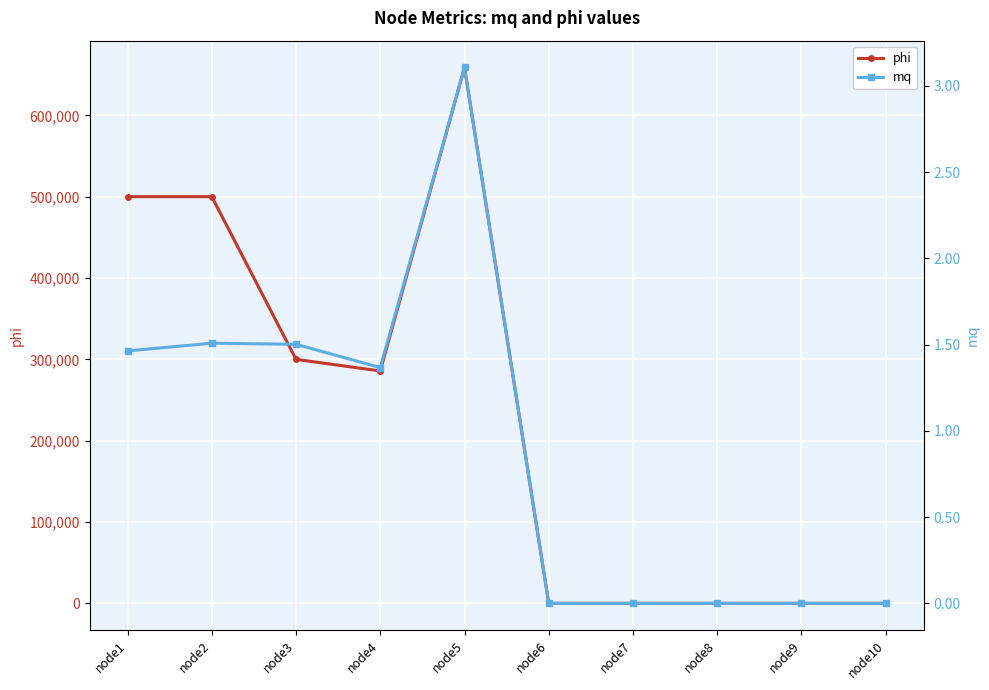

Which has a higher value, node4 or node8?

node4